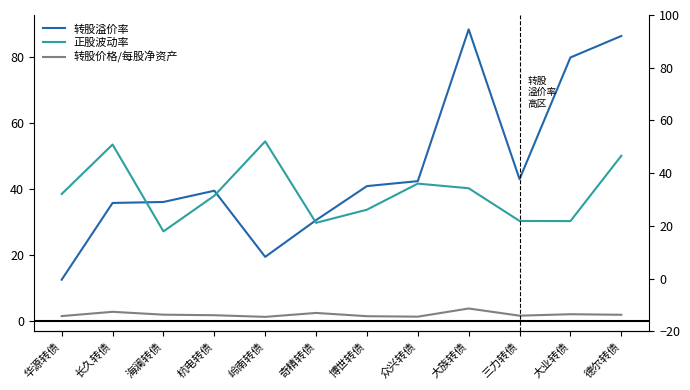

What is the value of the 转股价格/每股净资产 point at the 3rd from the left?

2.0